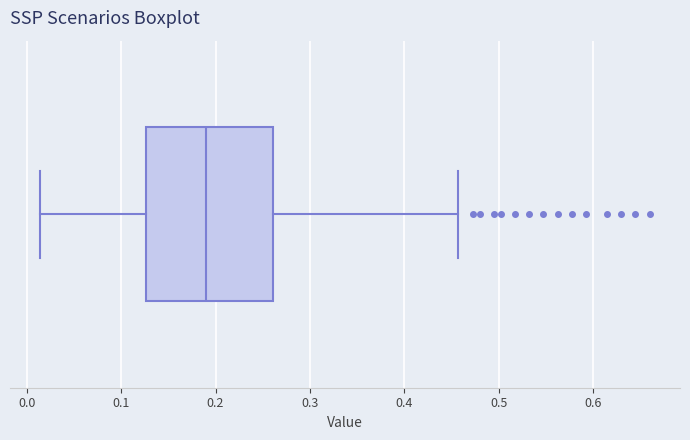

Transcribe this box plot: give where the median line is, the range the box spans, and where the two whiskers end, as read against the x-axis. The values are not printed on the chart, so give them approximately, as read against the axis.

median 0.19, box 0.13 to 0.26, whiskers 0.01 to 0.46